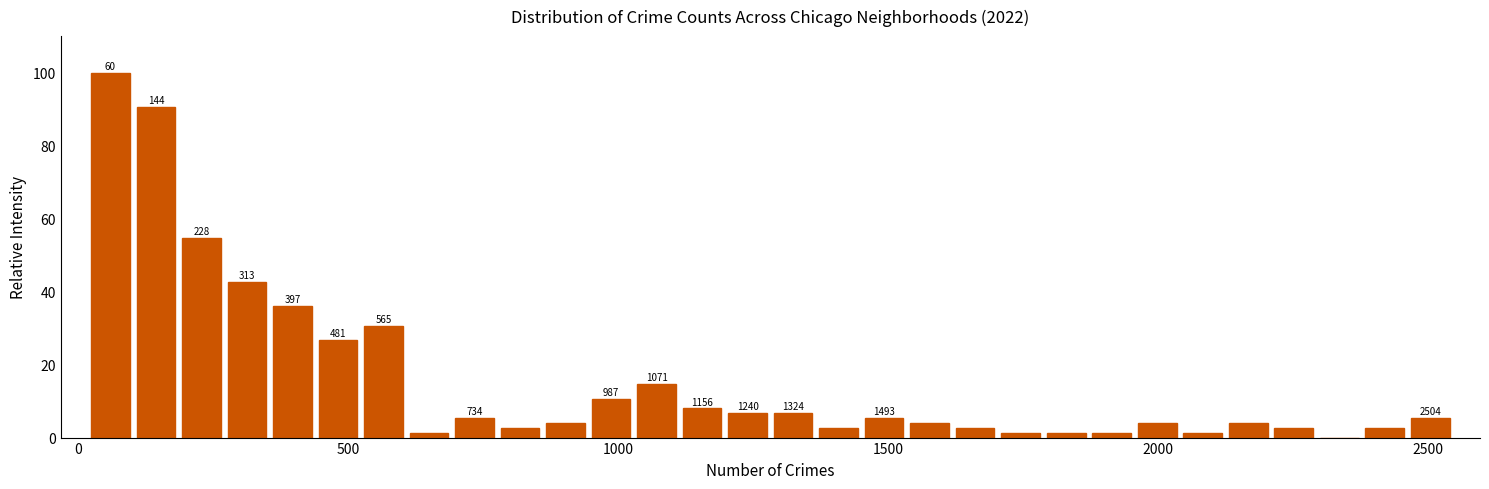

Read against the x-axis, roughly where is the centre of the tallest bar?

50